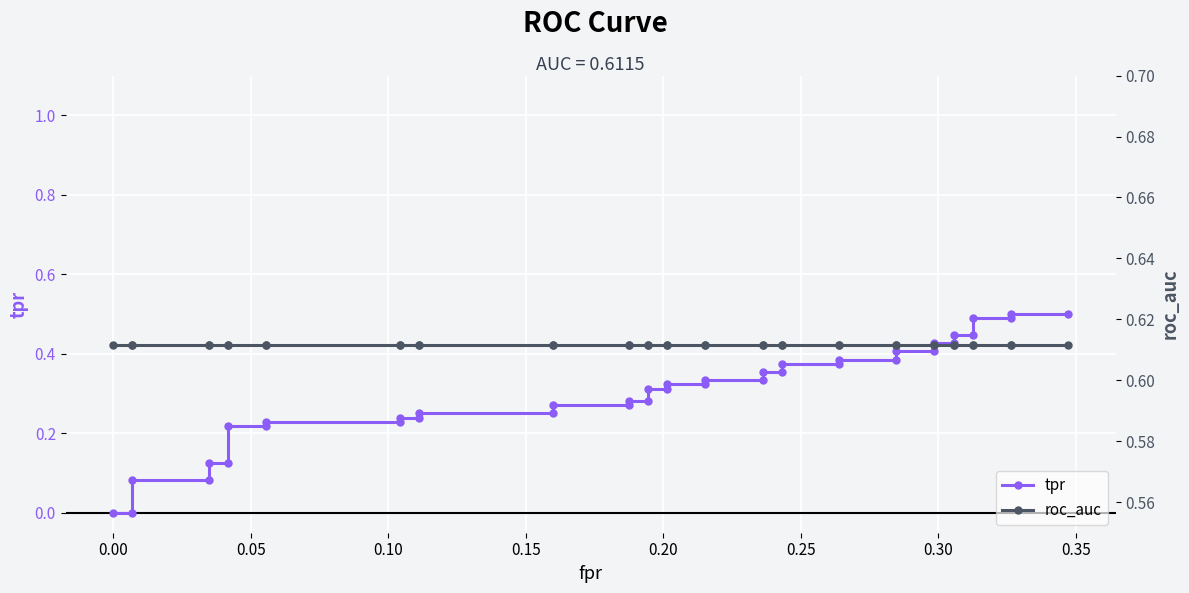

What is the difference between the maximum and minimum values in the tpr series?

0.5